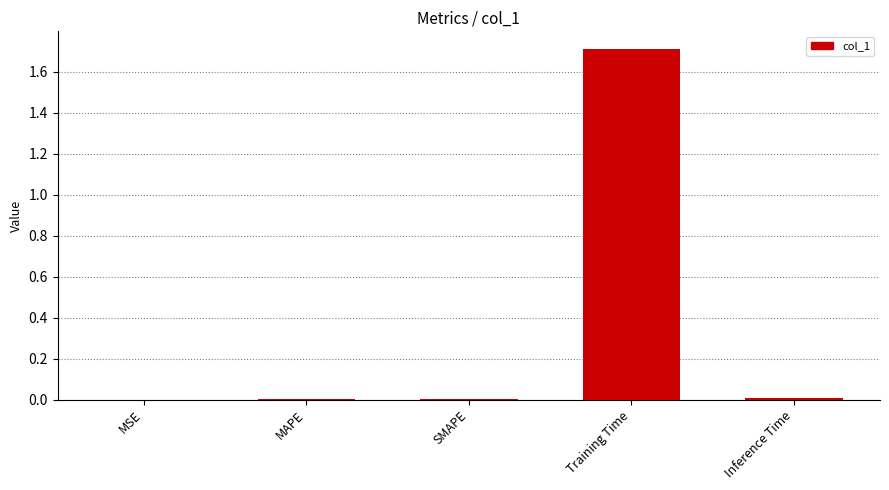

Which has a higher value, Training Time or MSE?

Training Time